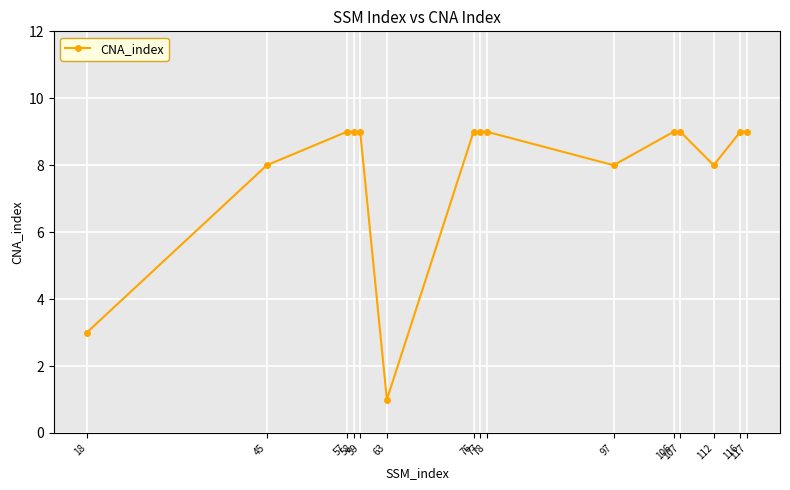

How many data points are less than 9?

5